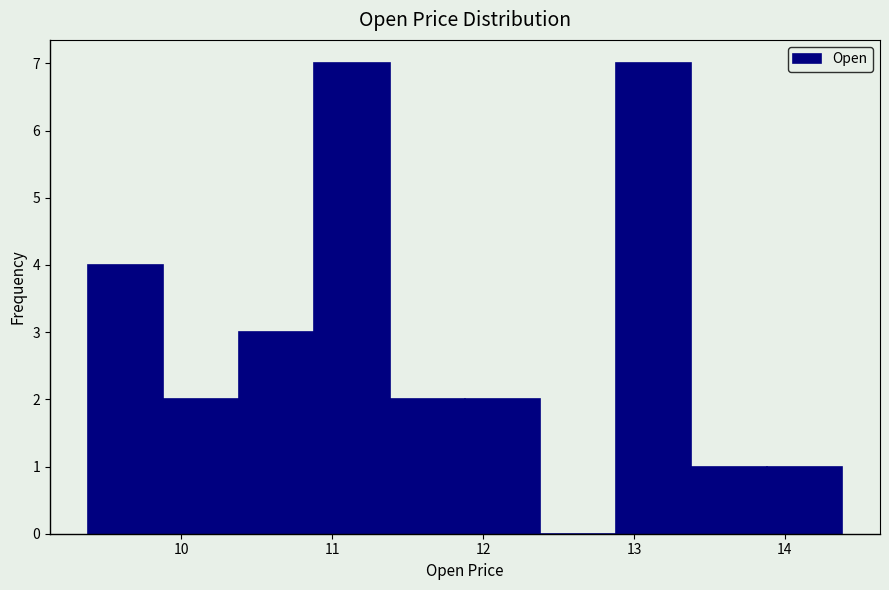

What is the height of the bar covering 13.9 to 14.4 on the x-axis? Neither the bar edges nor the heights are printed on the chart, so give them approximately, as read against the axes.

1